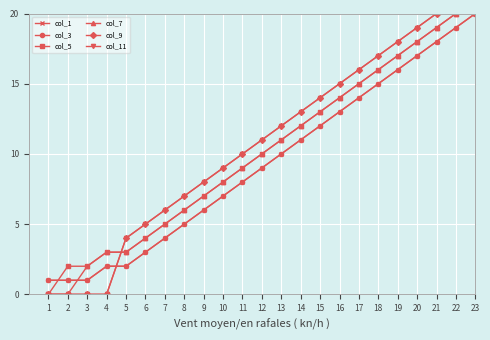

Which category has the lowest value across all series?

1